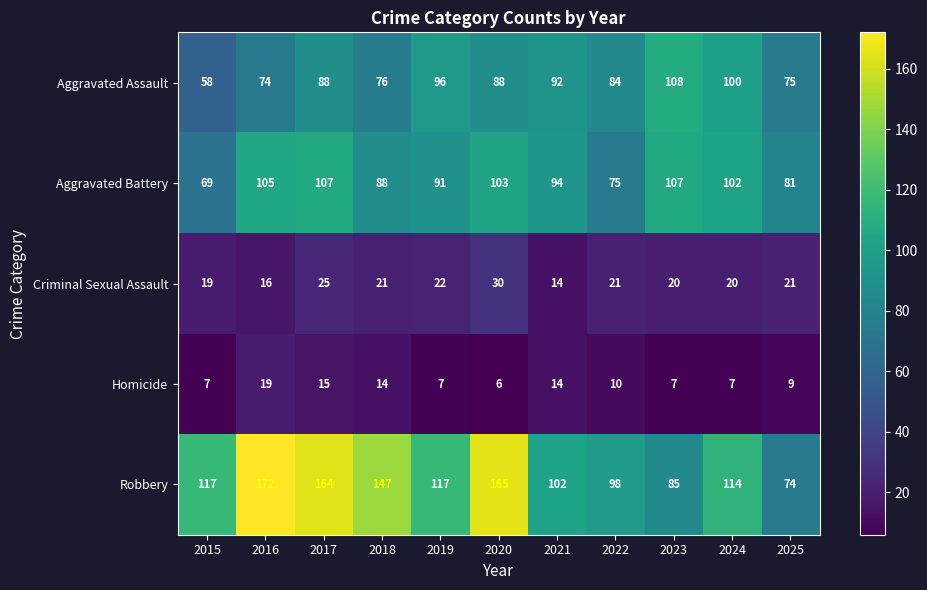

What is the sum of the Aggravated Assault values at 2025 and 2023?

183